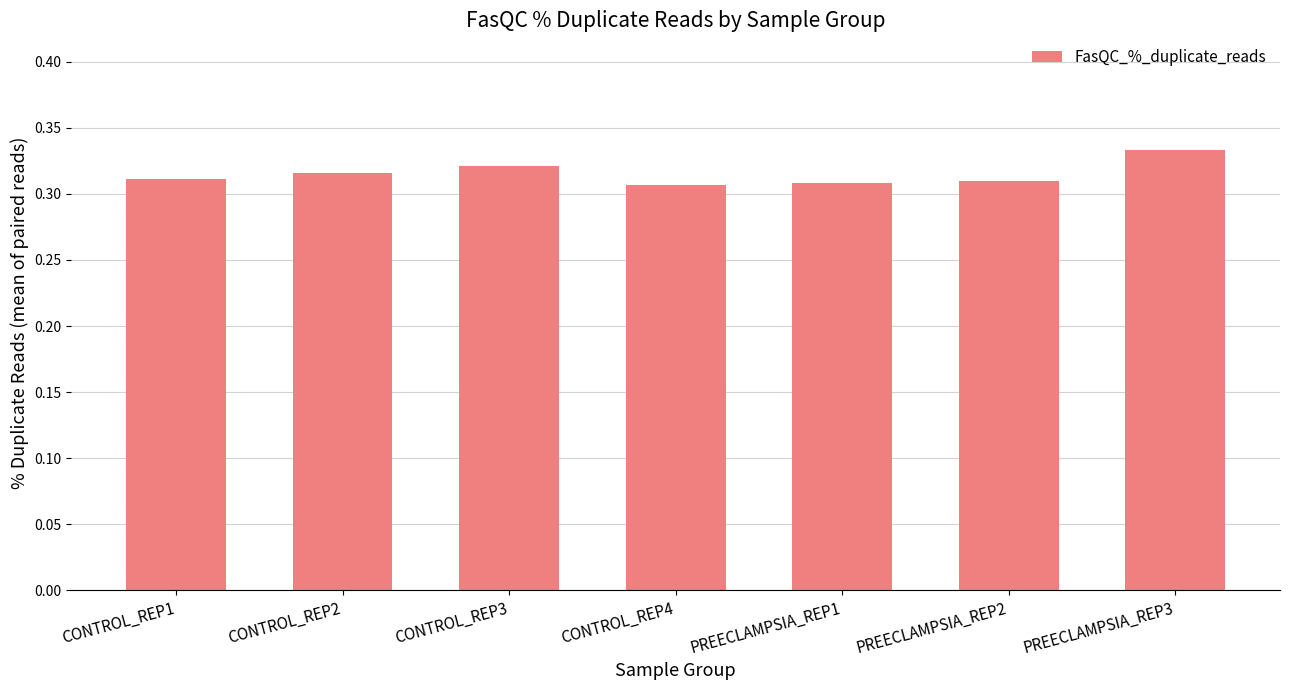

What is the label of the 3rd bar from the right?

PREECLAMPSIA_REP1